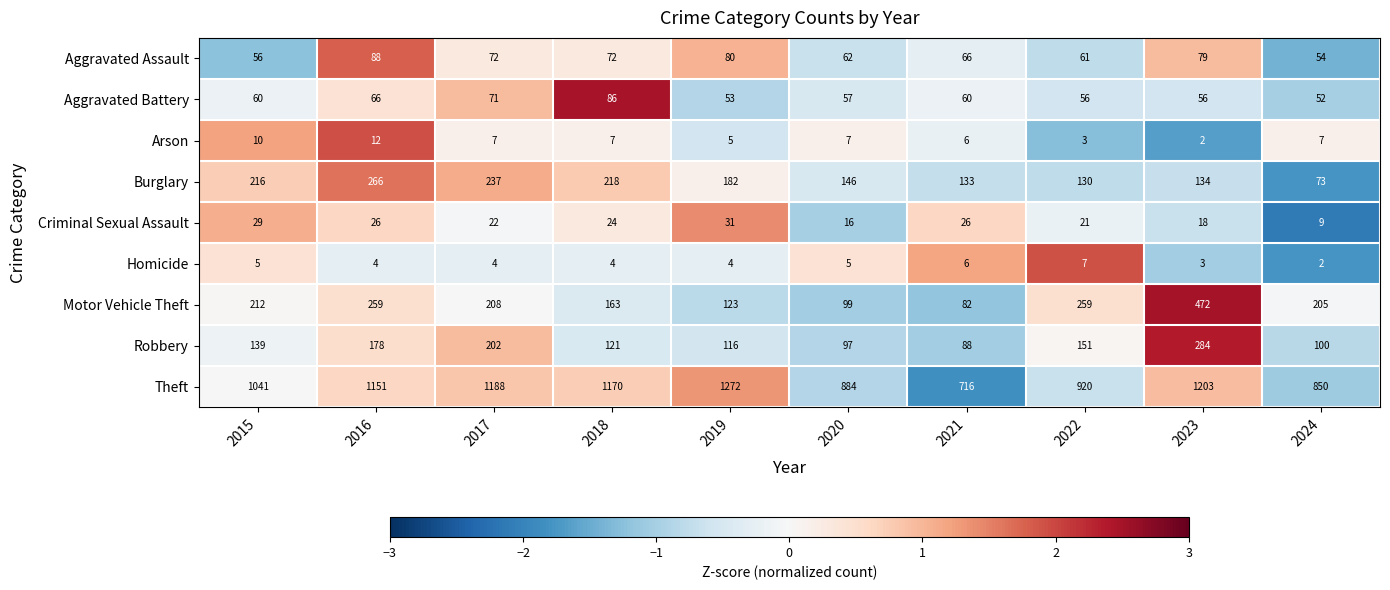

What is the approximate value of Burglary at 2024, to the nearest 5?

75